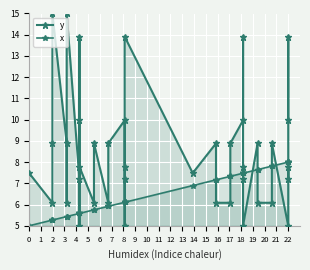

What is the sum of the y values at 21 and 20?

21.4